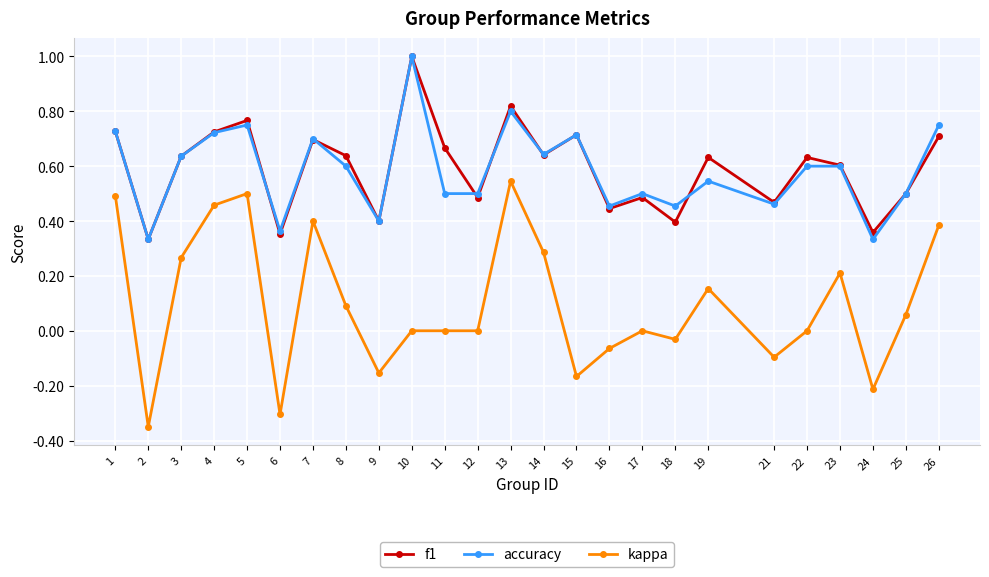

Which series changed the most between 8 and 13?

kappa